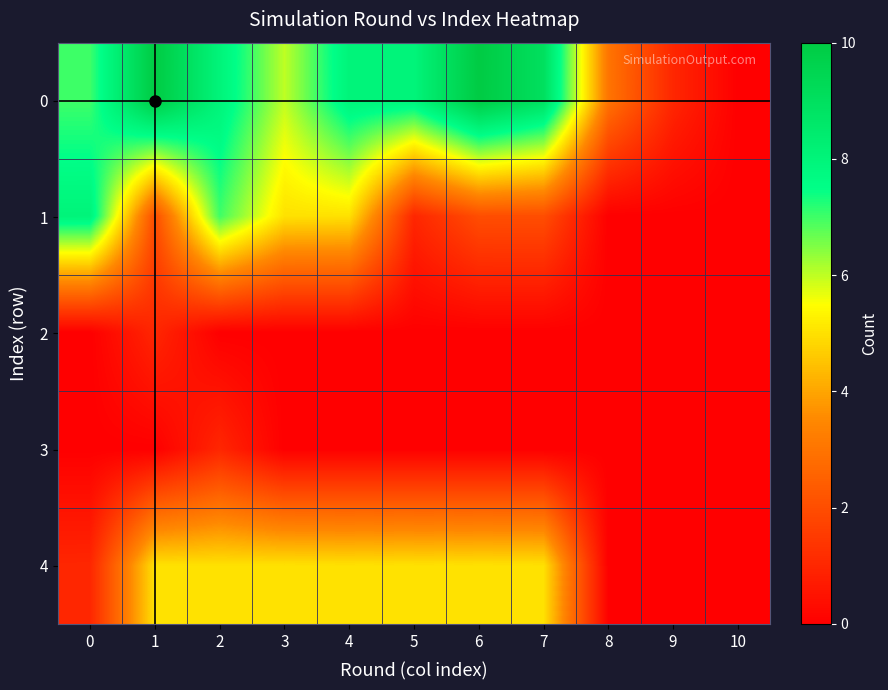

At how many categories does at least one series exceed 5?

8